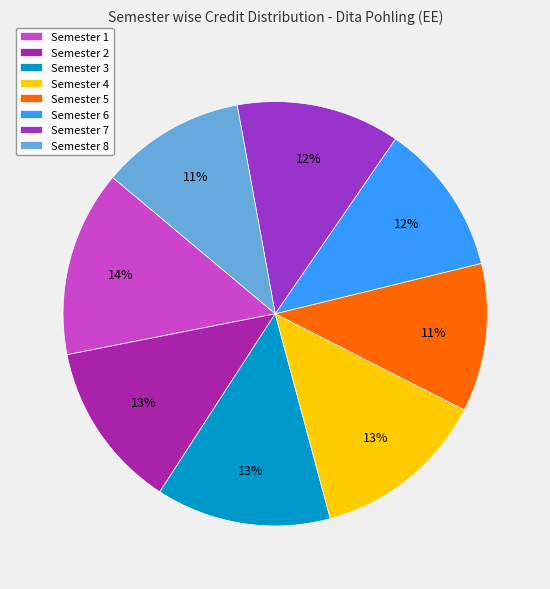

Does any single category account for the majority?

No